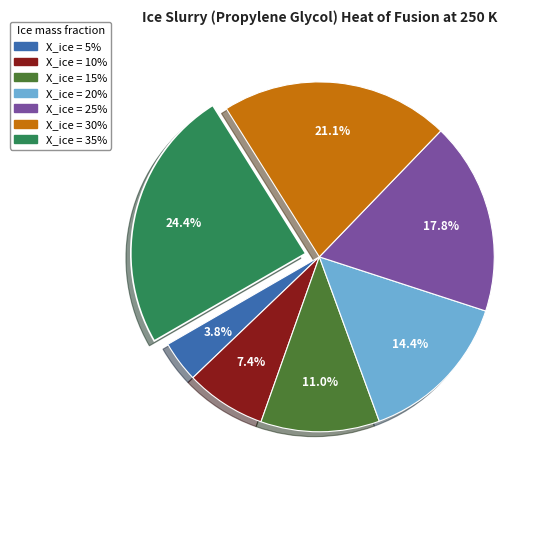

Is there any slice that represents more than half of the pie?

No